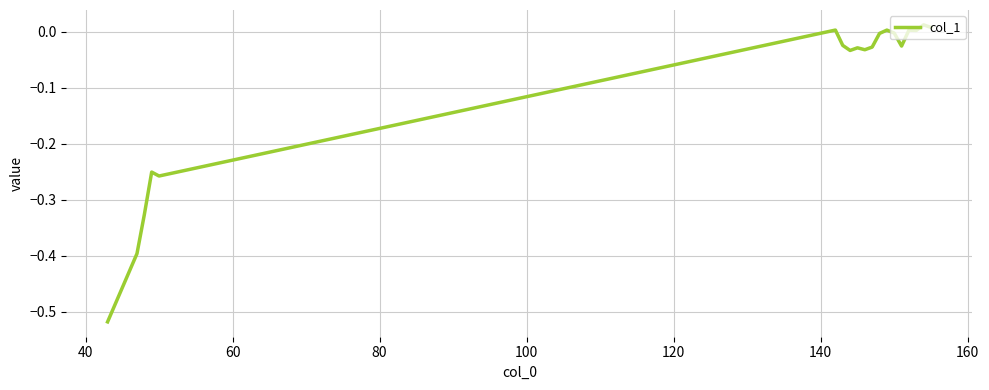

What is the difference between the maximum and minimum values?

0.5